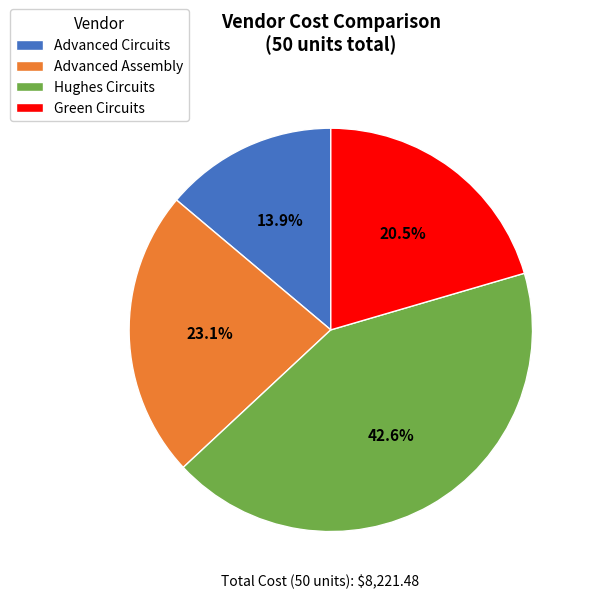

How many segments does this pie chart have?

4